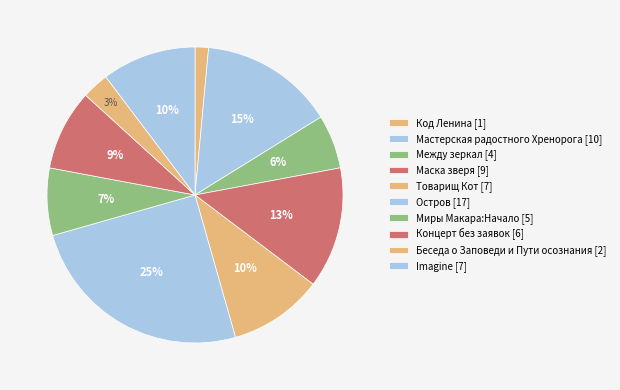

What percentage is the Мастерская радостного Хренорога slice, to the nearest percent?

15%